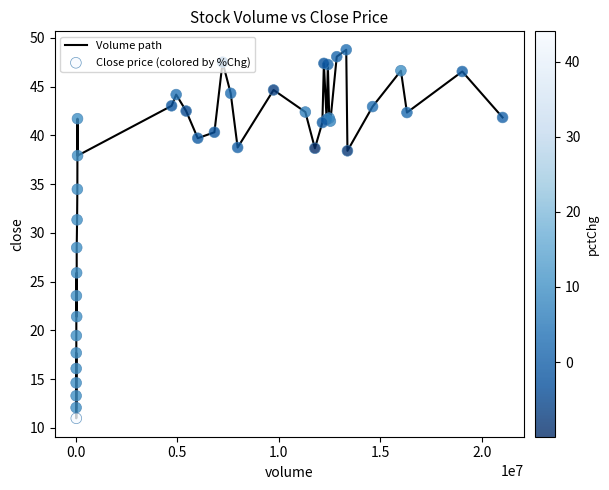

What is the difference between the maximum and minimum values?

37.8